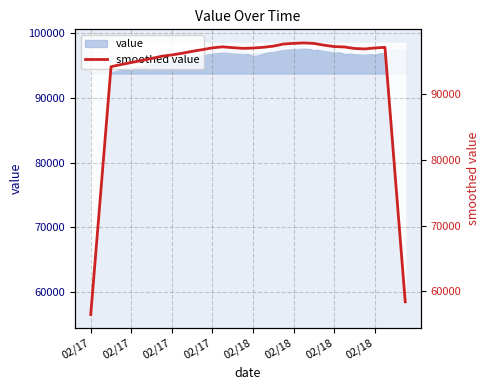

How many data points are above 96997?

16